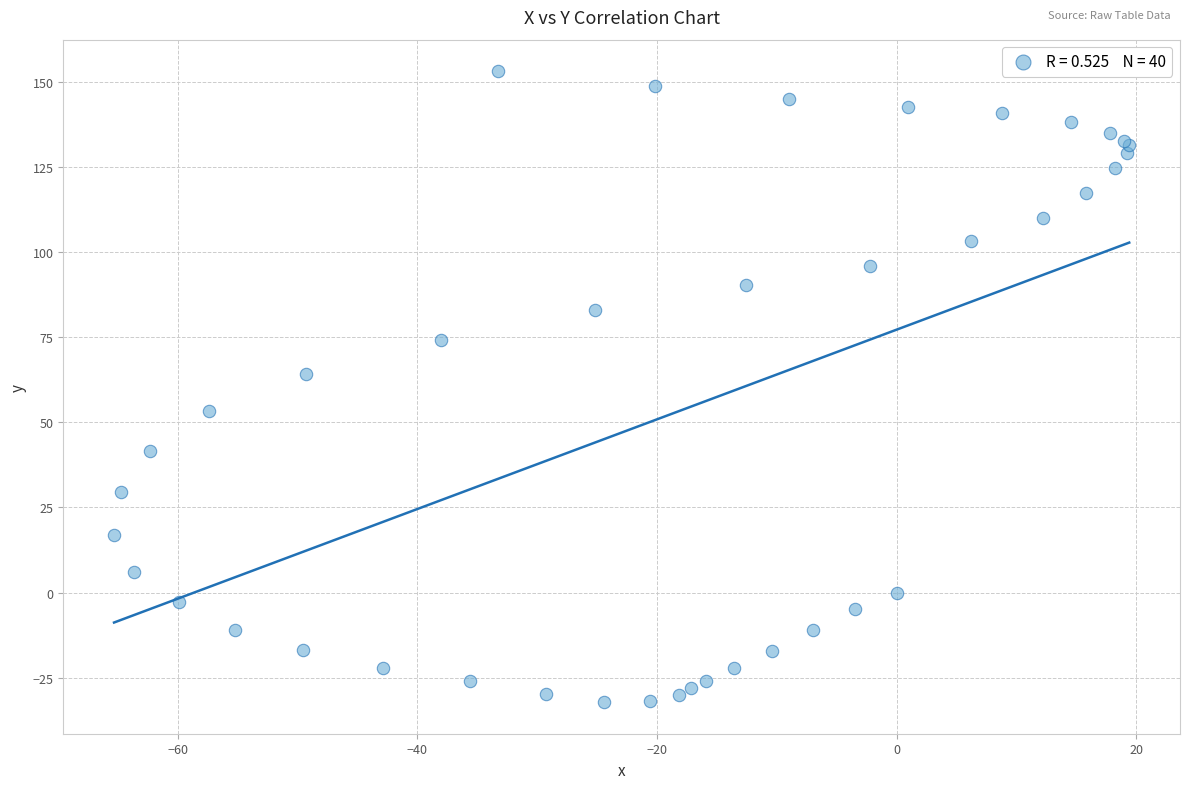

What Y value in the scatter plot is closest to 60?

64.2